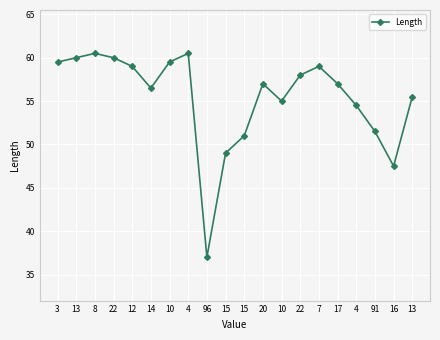

What is the average value?

55.4